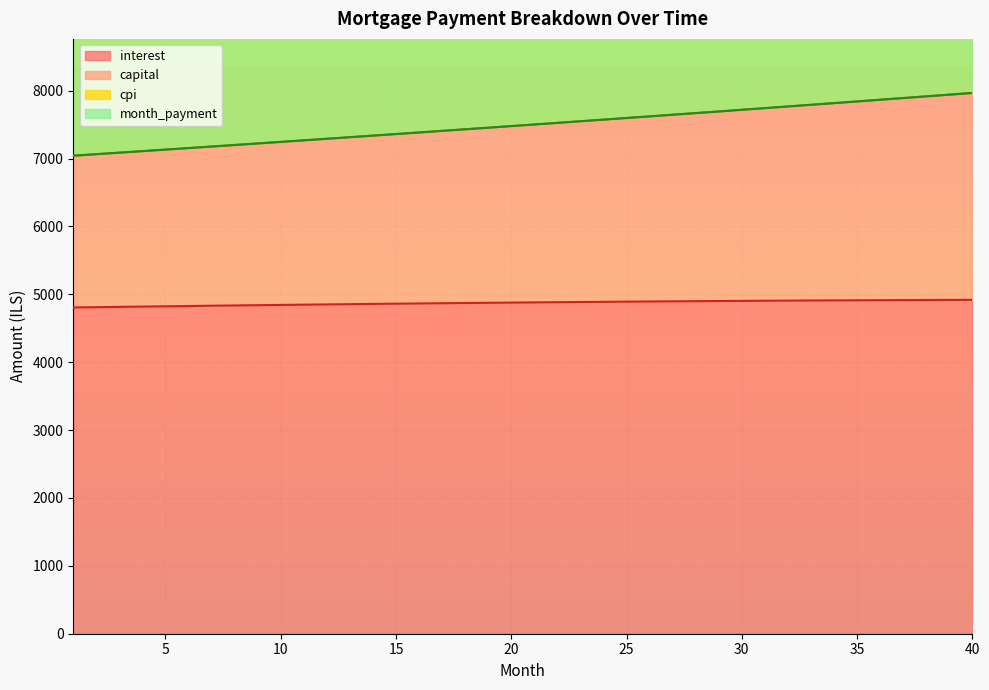

What is the sum of all month_payment values?

299837.8